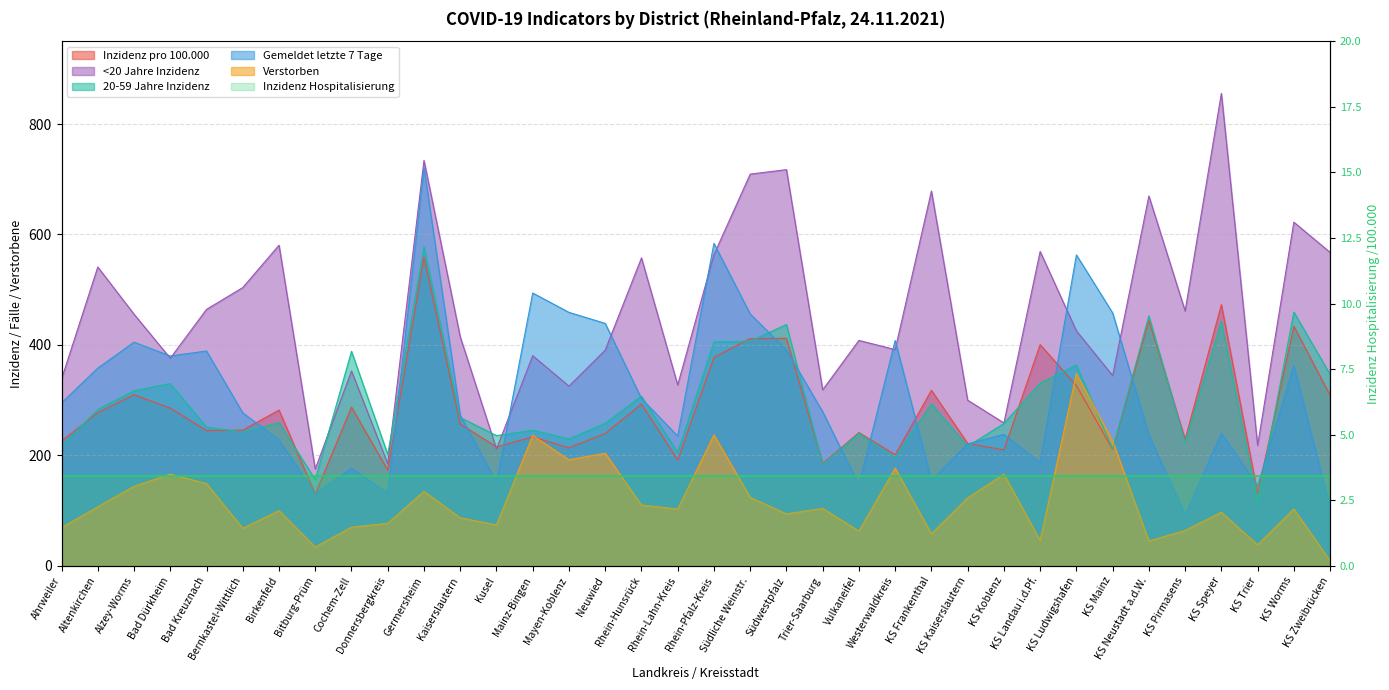

Which series has the largest range (max minus min)?

<20 Jahre Inzidenz